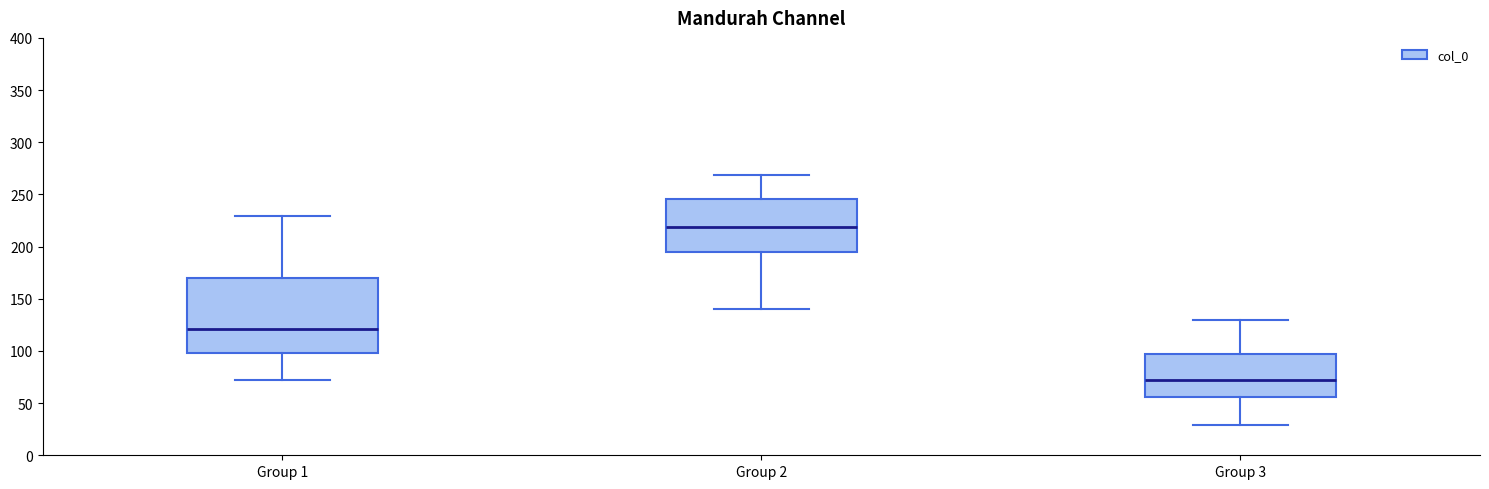

Which box is the tallest, from its lower edge to its upper edge?

Group 1